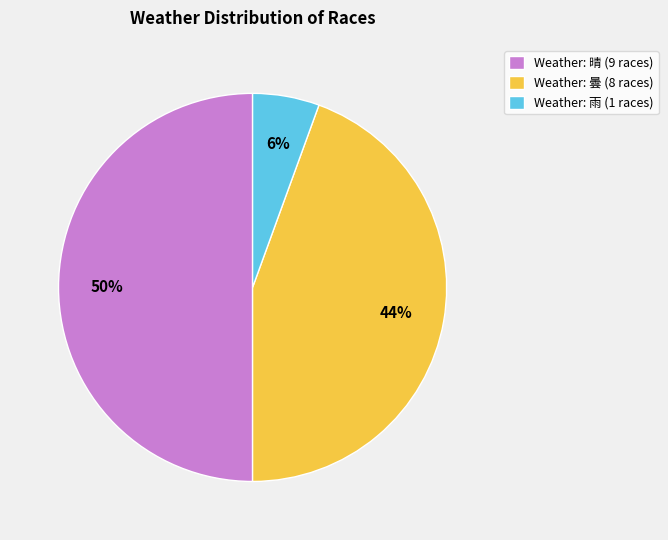

What percentage is the Weather: 曇 (8 races) slice, to the nearest percent?

44%